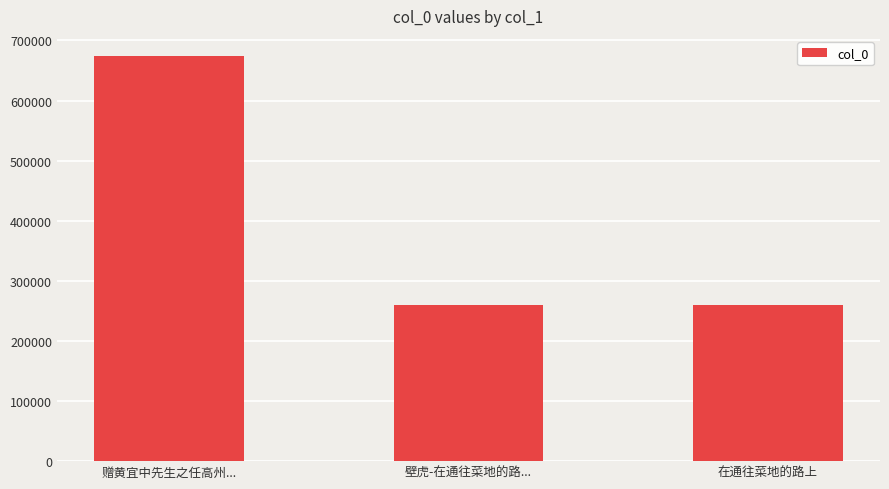

The value at 在通往菜地的路上 is 369870. True or false?

False